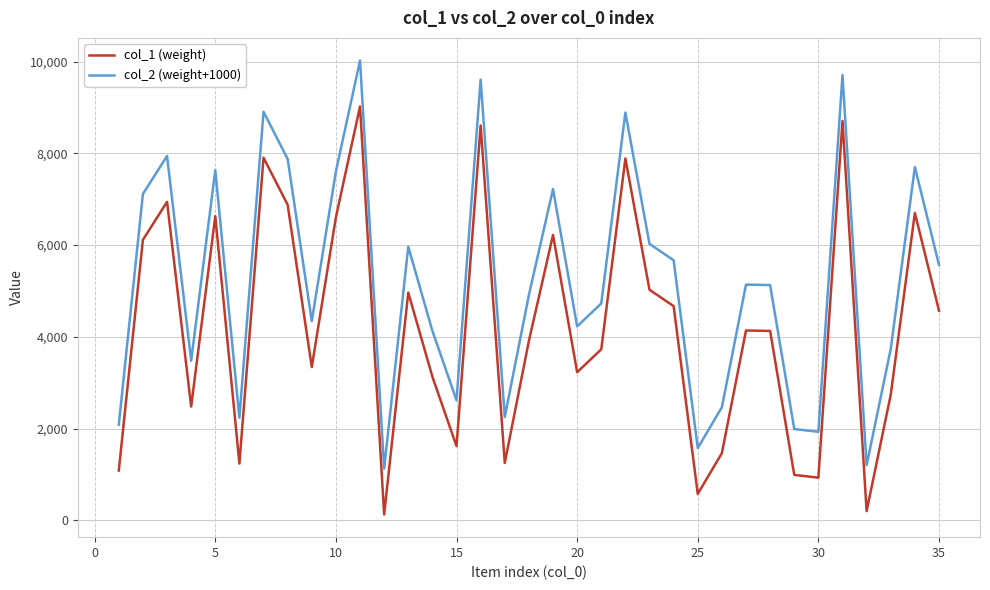

True or false: col_2 (weight+1000) and col_1 (weight) cross at least once.

False